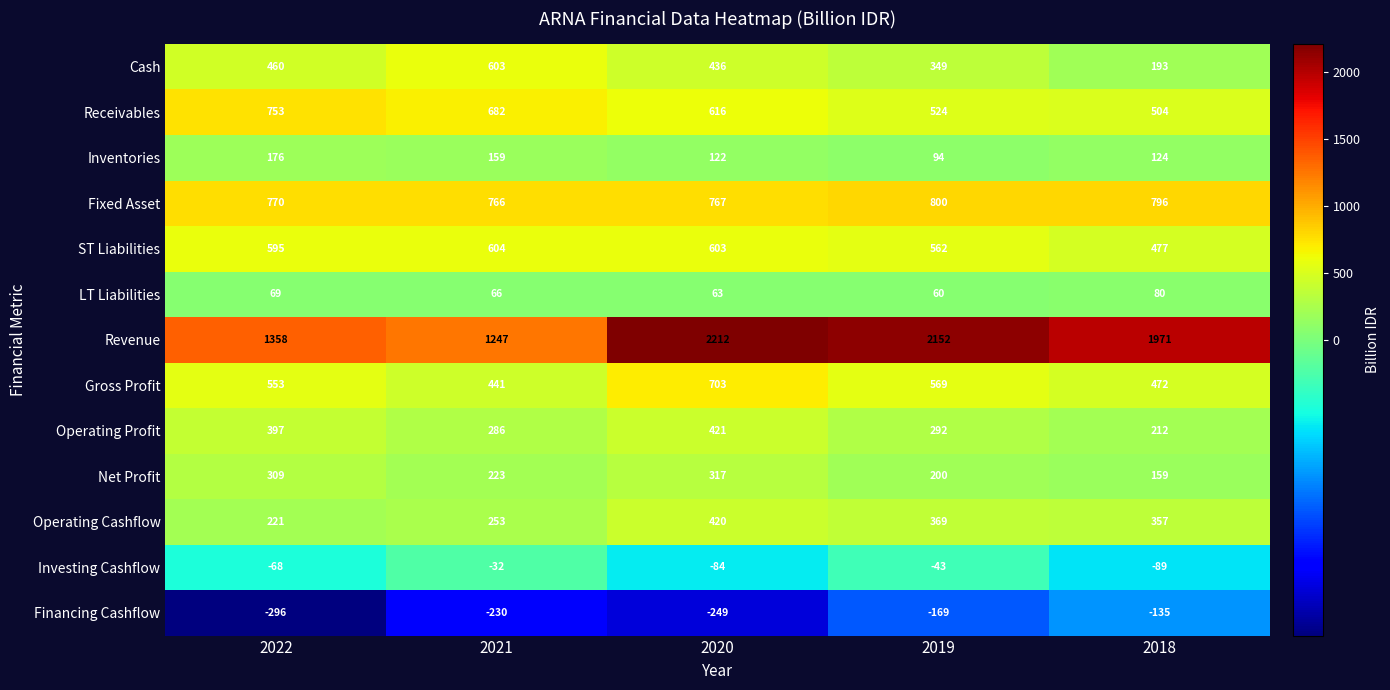

What is the approximate value of ST Liabilities at 2018, to the nearest 10?

480